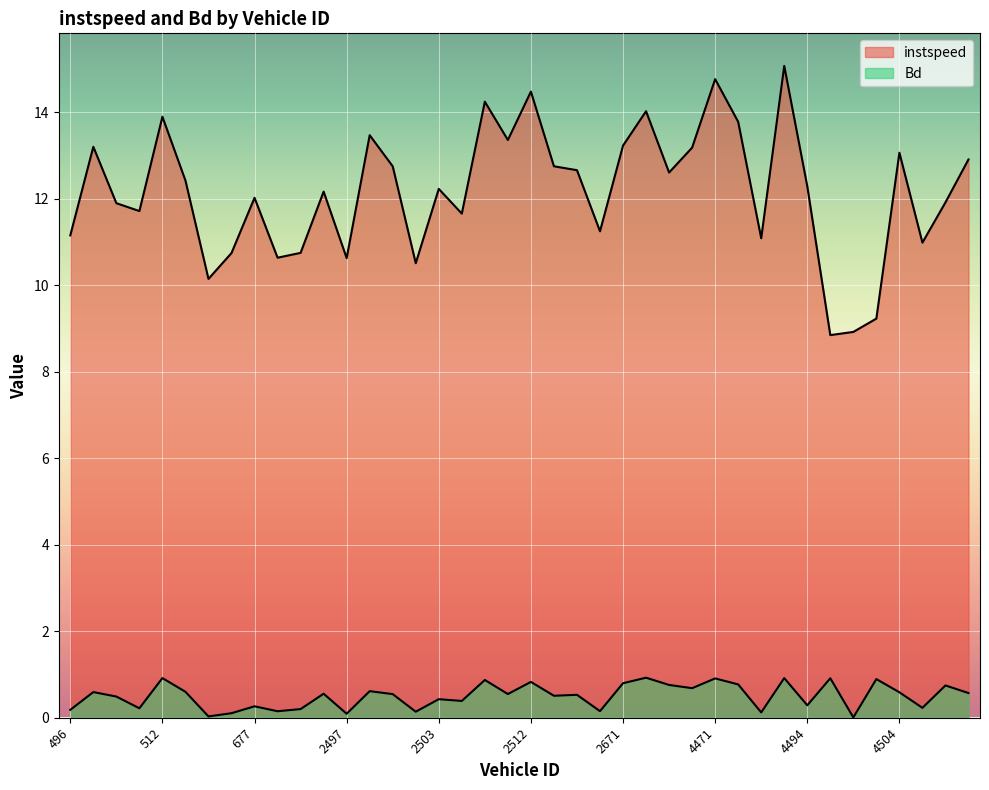

What are all the series names shown in the legend?

instspeed, Bd